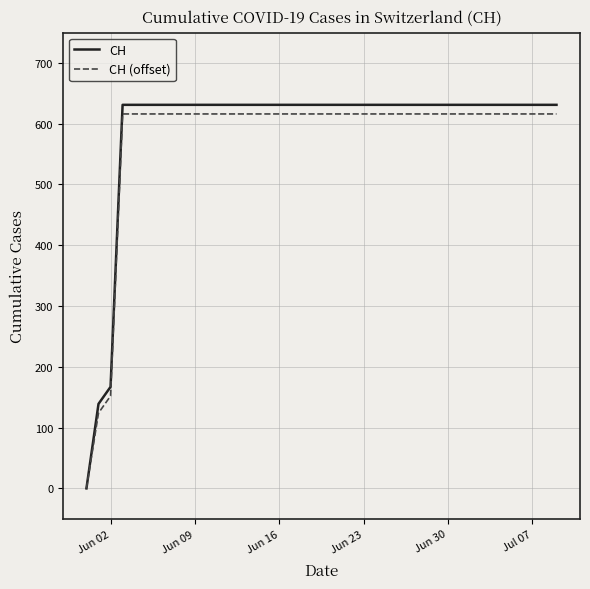

How many values in the CH series are below 631?

3